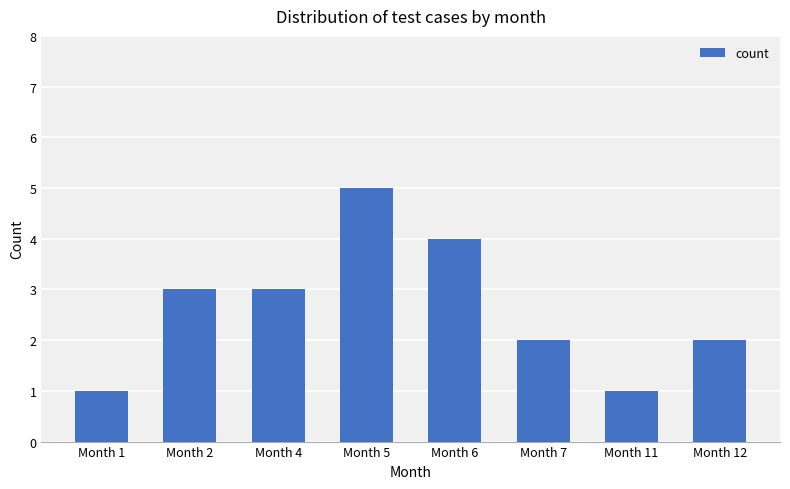

How many data points are less than 3?

4